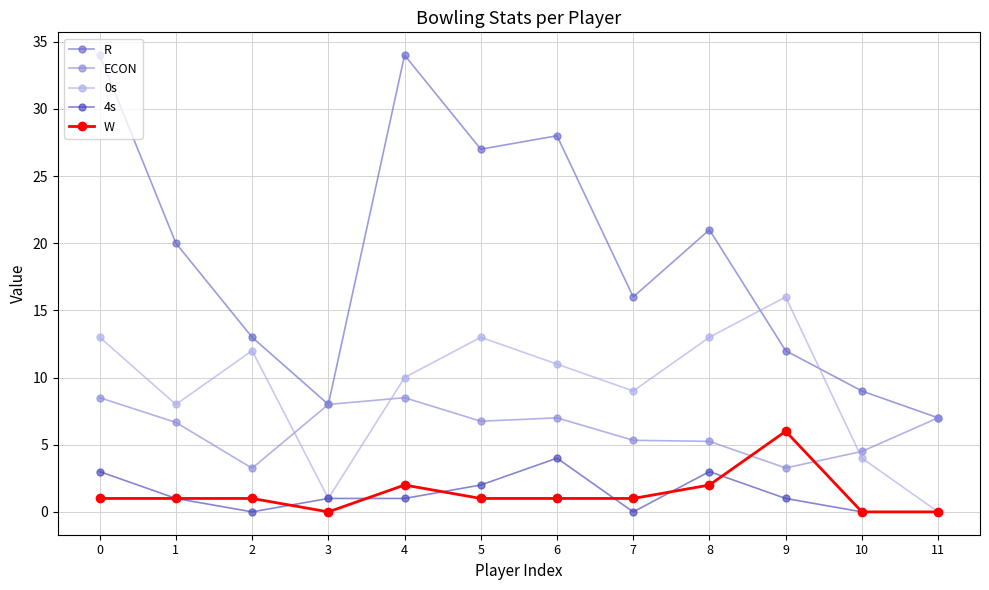

What is the sum of all 0s values?

110.0